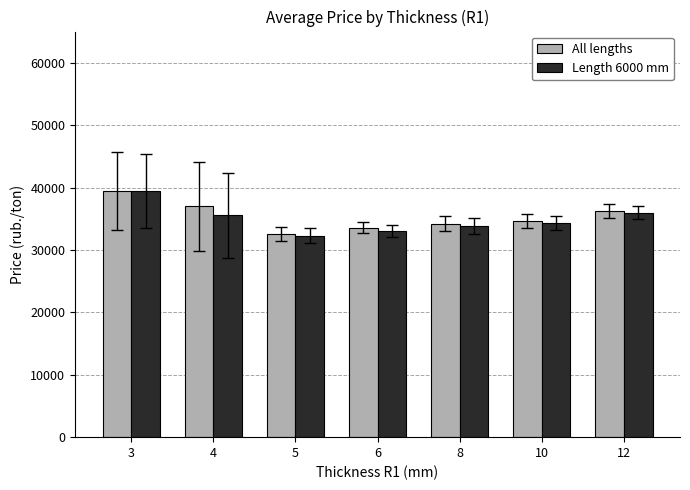

What value does the Length 6000 mm series have at 10, to the nearest 50?

34300